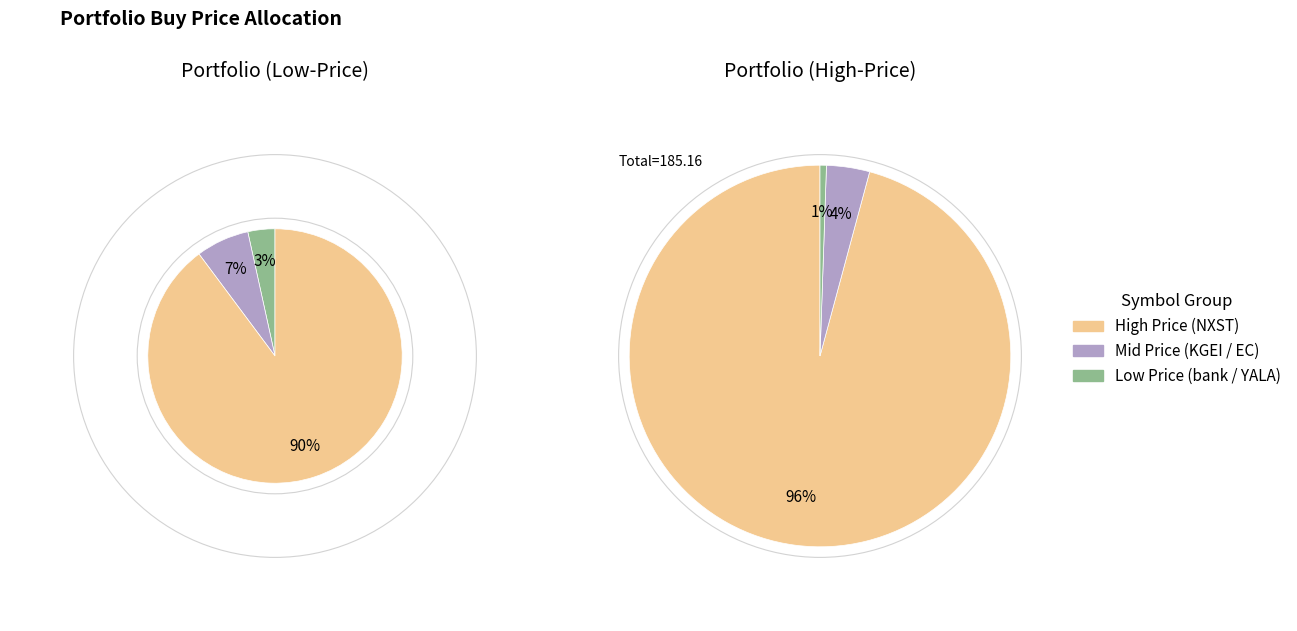

Is it true that bank is 13% of the pie?

False